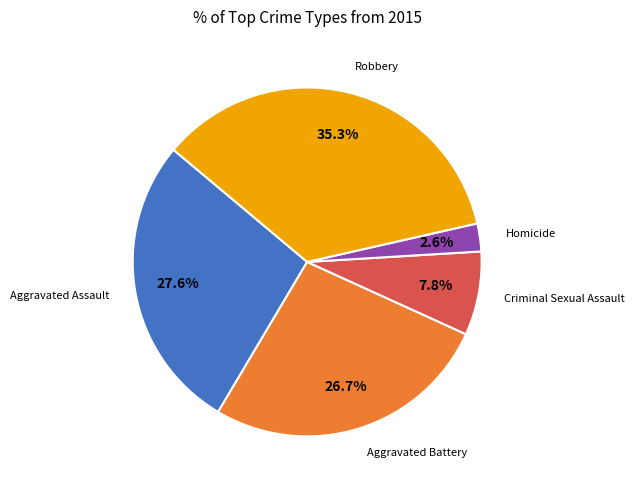

Which has a higher value, Aggravated Assault or Criminal Sexual Assault?

Aggravated Assault